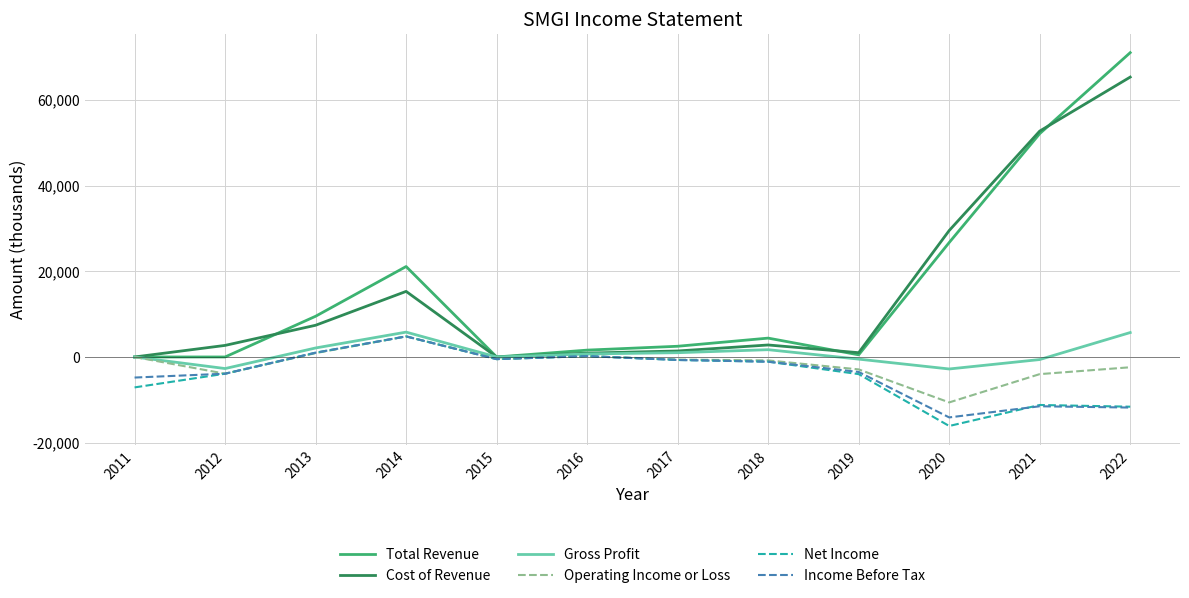

Where is the first local maximum for Operating Income or Loss?

2014